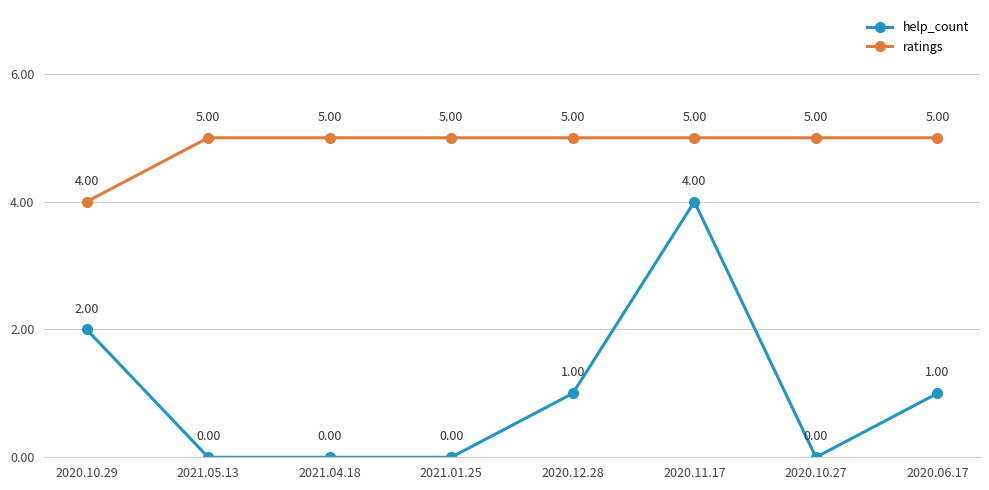

At which category is the sum across all series the highest?

2020.11.17